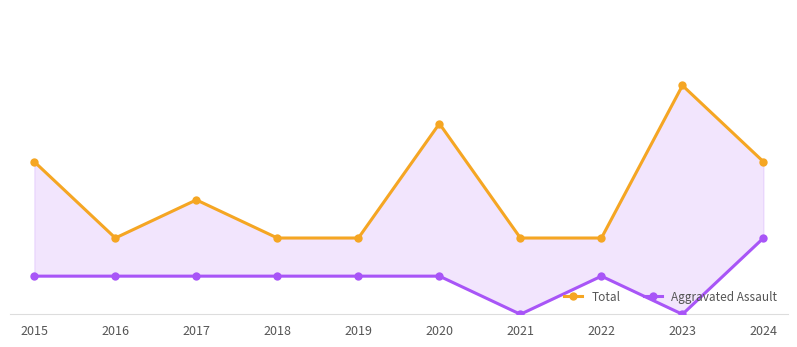

How many values in the Total series are below 3?

5